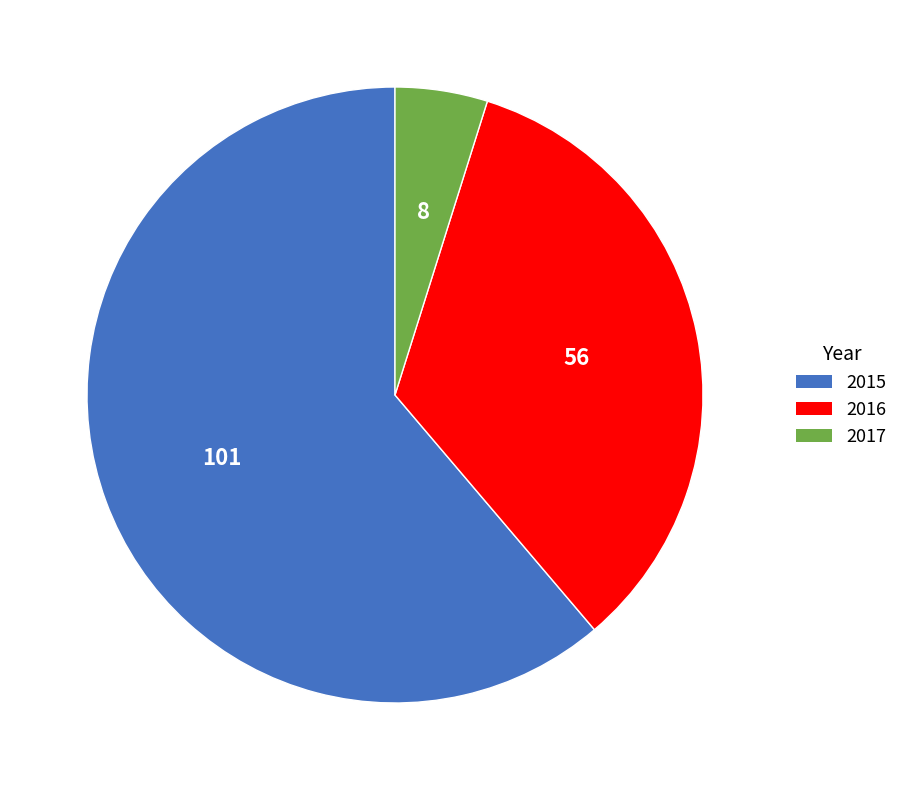

Count the number of slices in the pie.

3